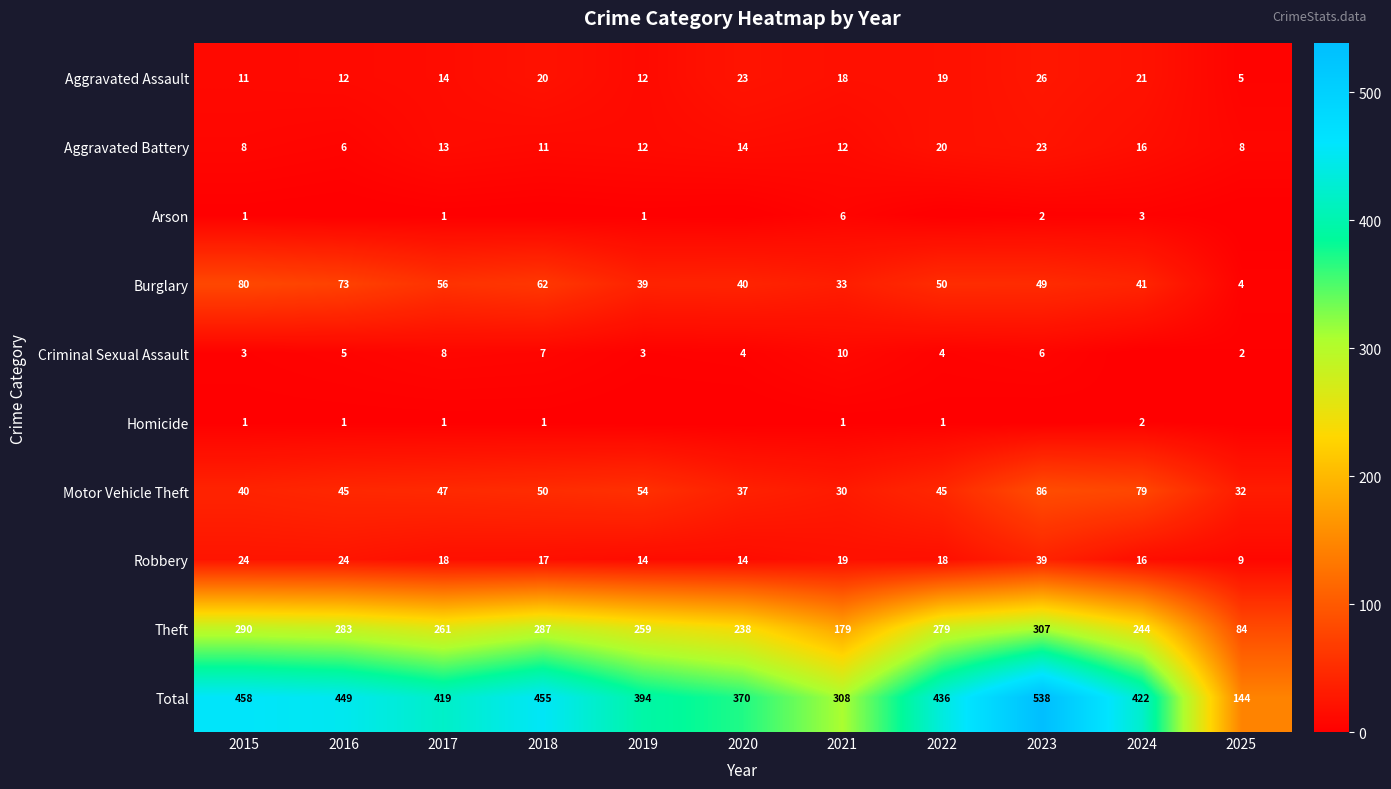

How many distinct data groups are displayed?

10